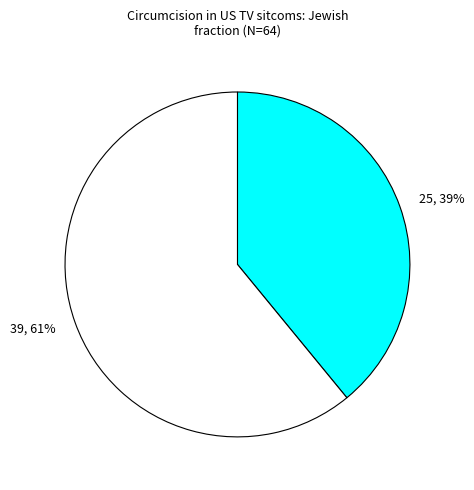

Which slice represents more than half of the pie?

39, 61%